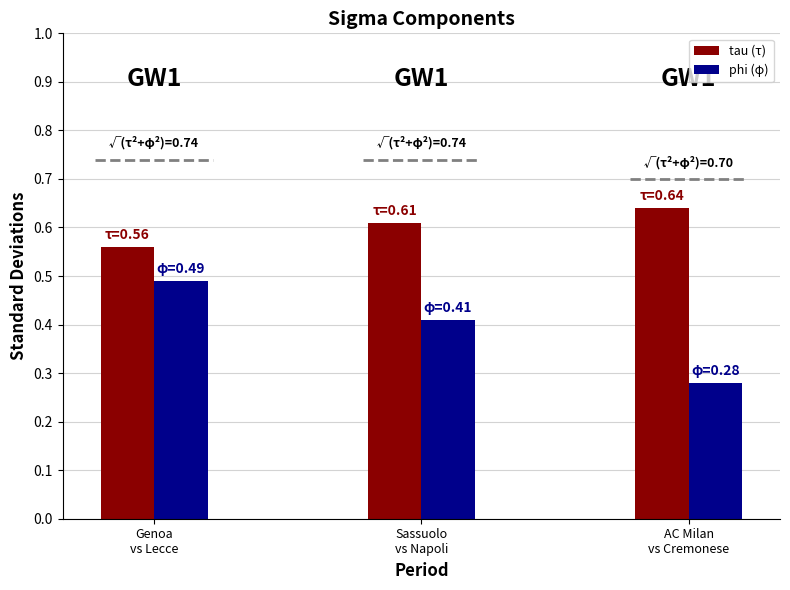

What is the difference between the highest and lowest values at AC Milan
vs Cremonese?

0.4